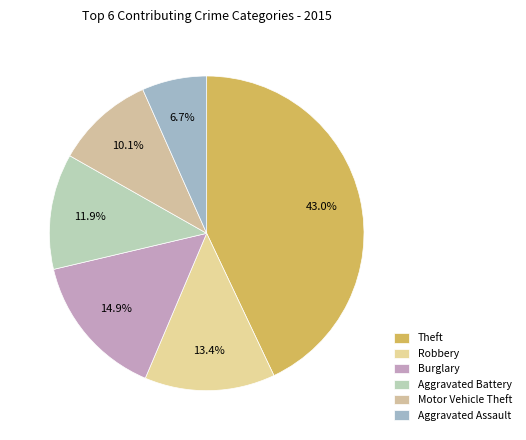

Combined, what portion of the pie is Robbery and Motor Vehicle Theft?

23.6%